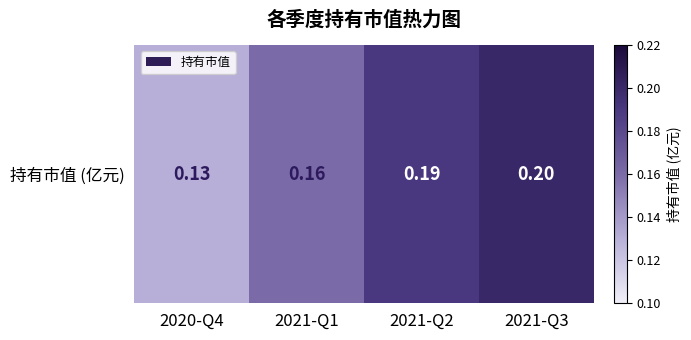

At which category does the chart reach its peak across all series?

2021-Q3